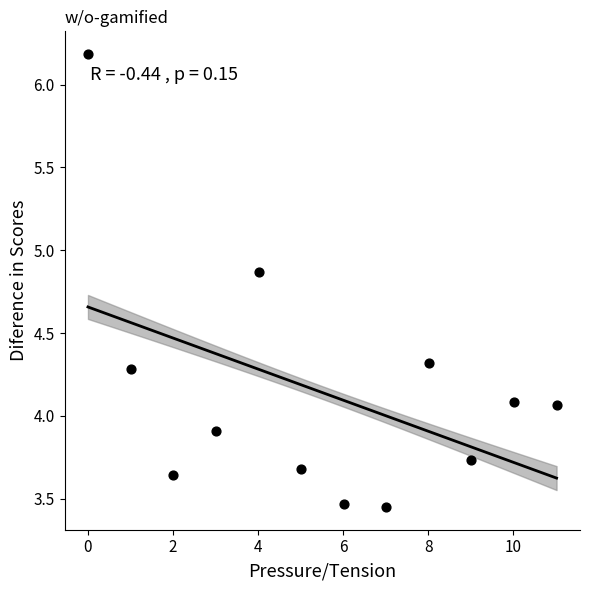

What is the range of Y values (max minus min)?

2.7